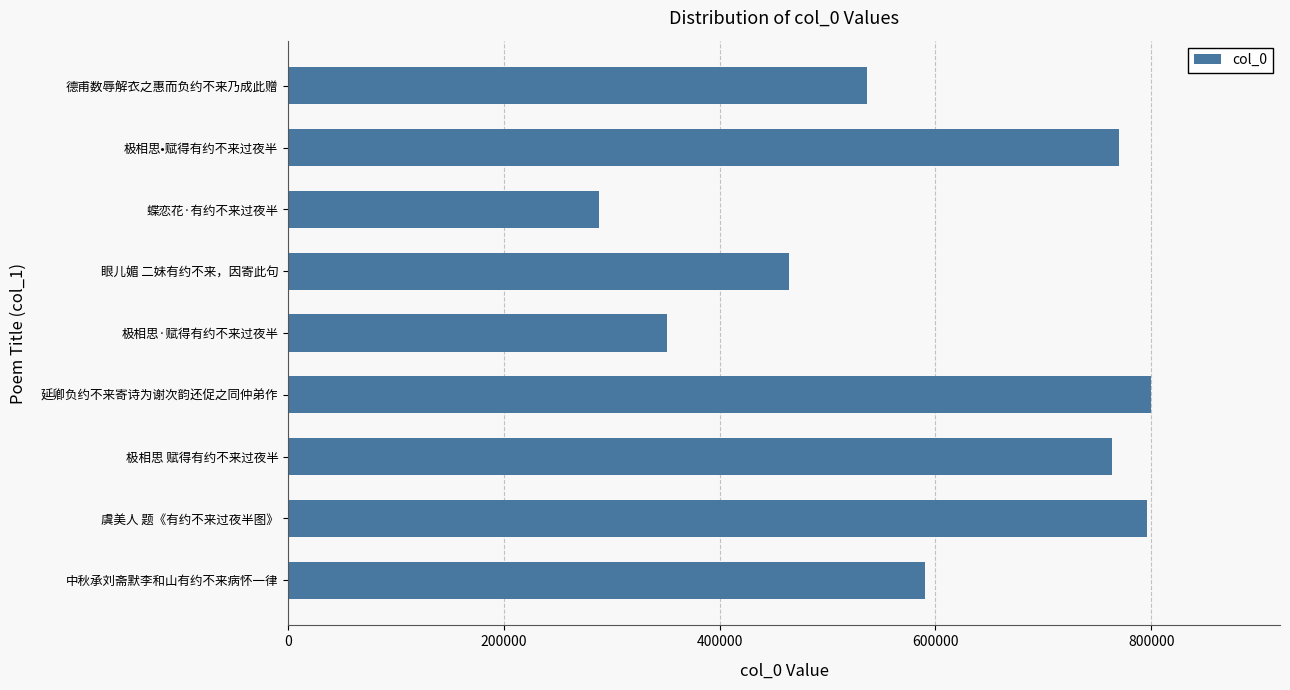

Count the number of data series in this chart.

1